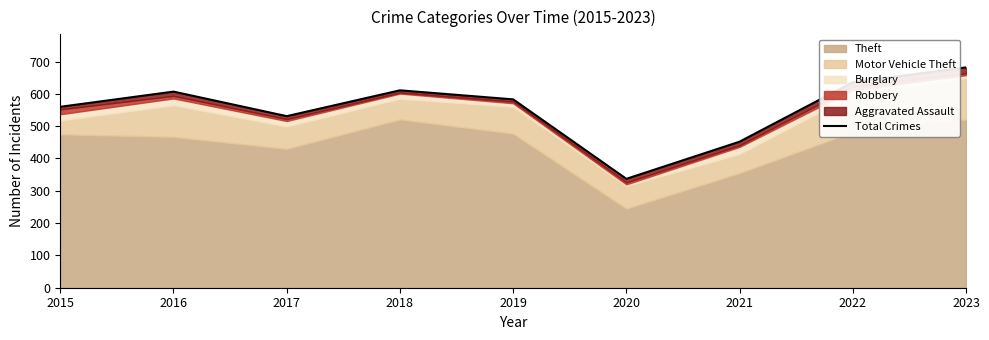

How many lines are shown in the chart?

1